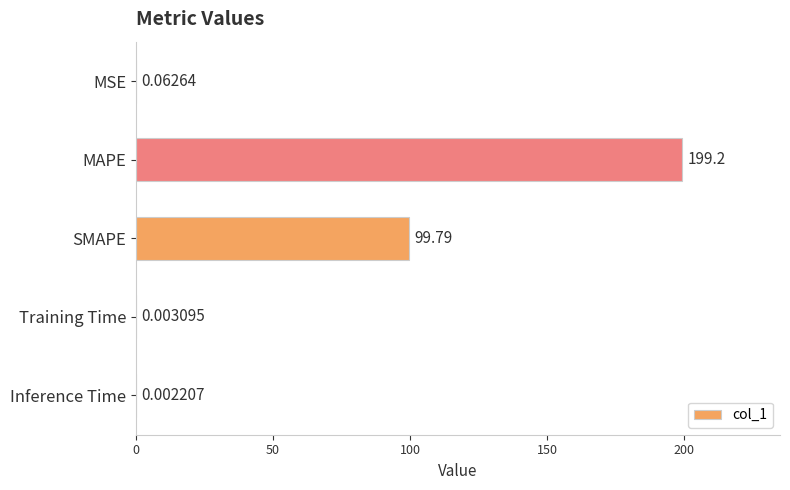

Which label corresponds to the largest value in the chart?

MAPE